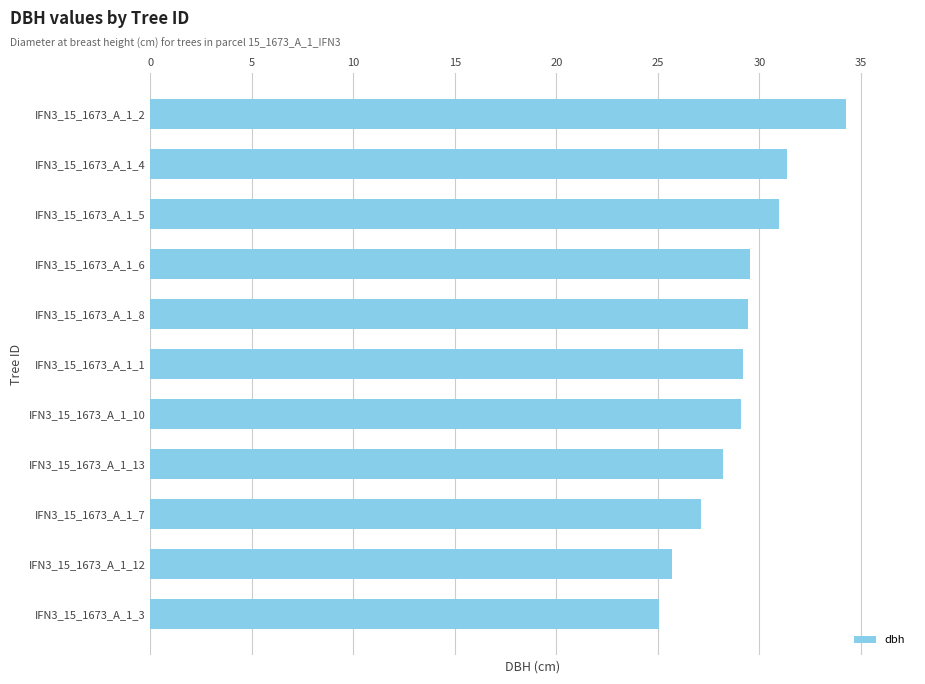

True or false: the data shows 6.3 at IFN3_15_1673_A_1_12.

False